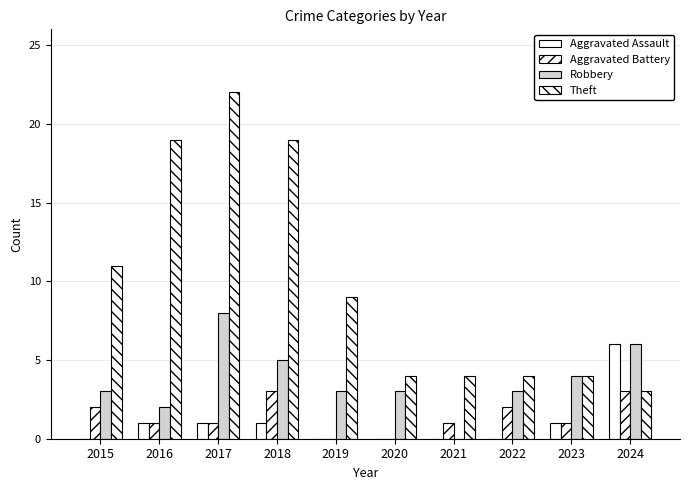

Count the number of data series in this chart.

4